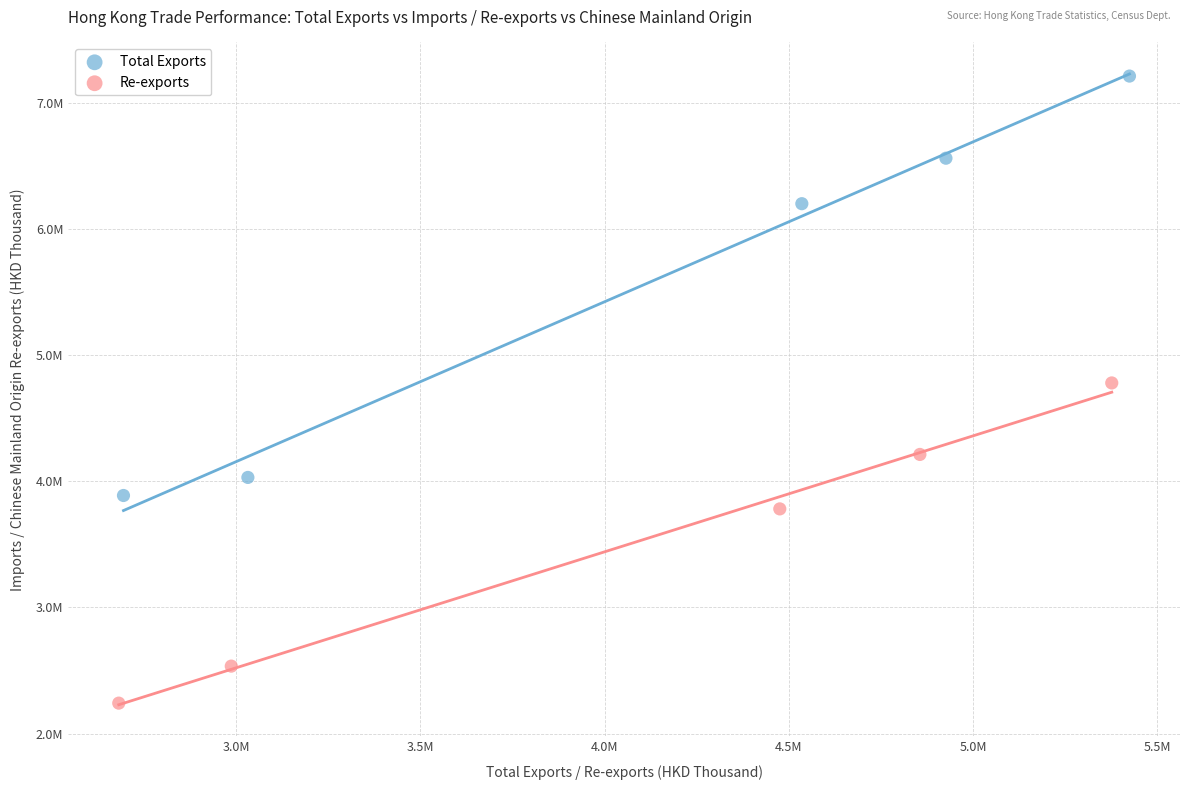

What are all the series names shown in the legend?

Total Exports, Re-exports